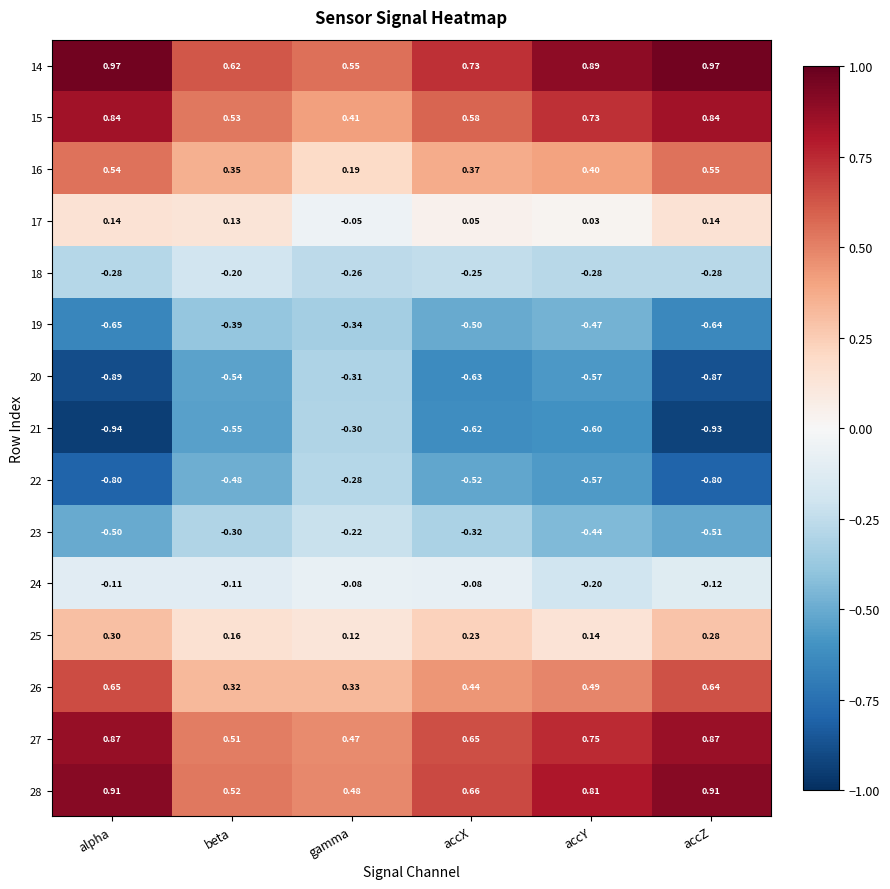

Count the number of data series in this chart.

15